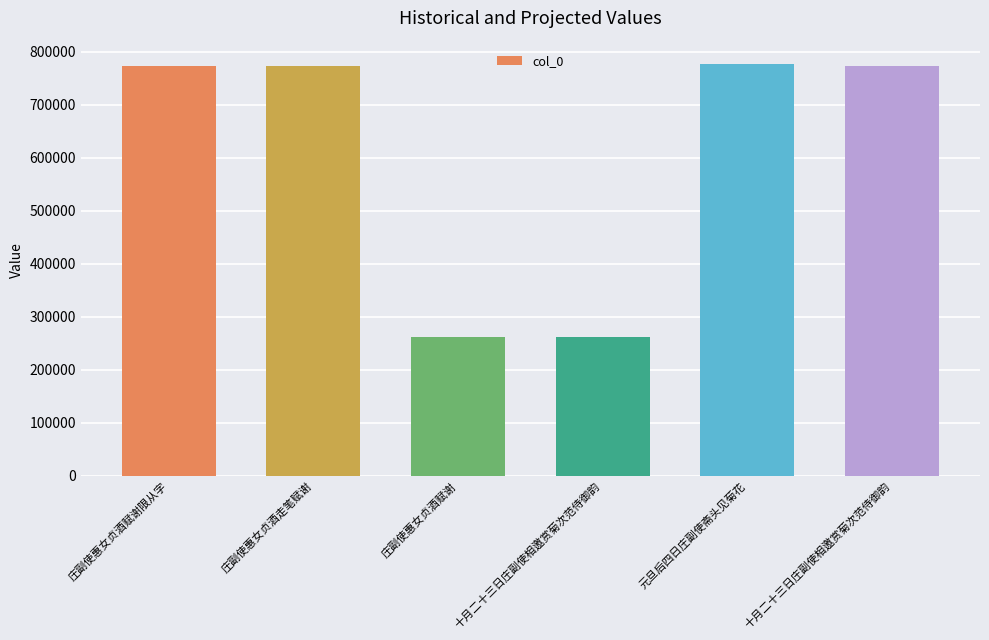

Count the number of categories in the chart.

6